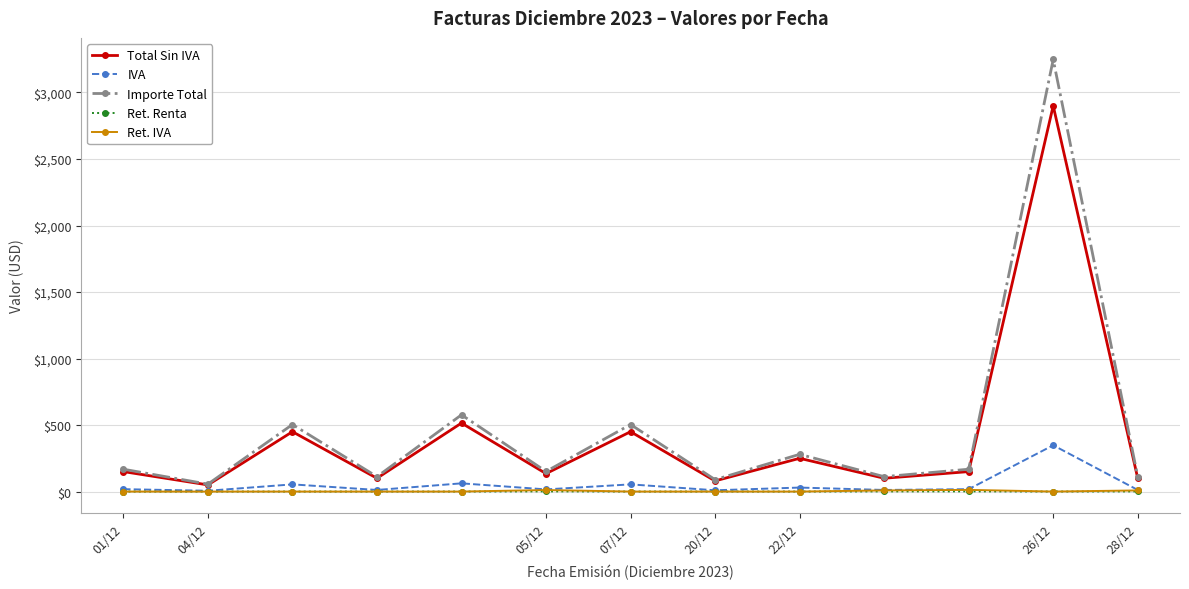

At how many categories does at least one series exceed 1758?

1